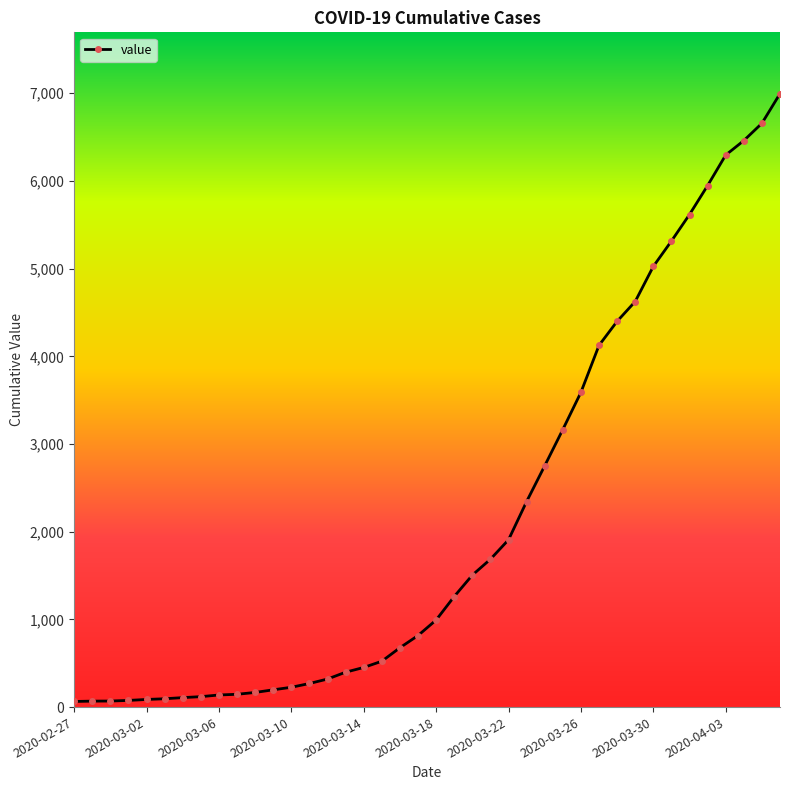

What is the difference between the second highest and minimum values?

6593